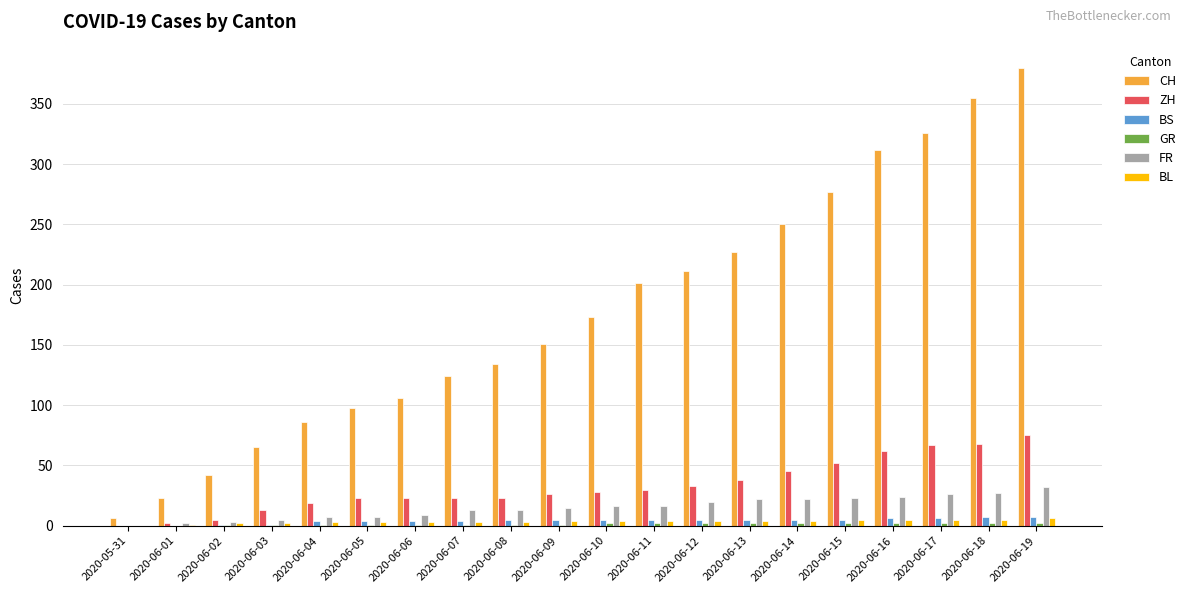

The value of CH at 2020-06-18 is 612. True or false?

False